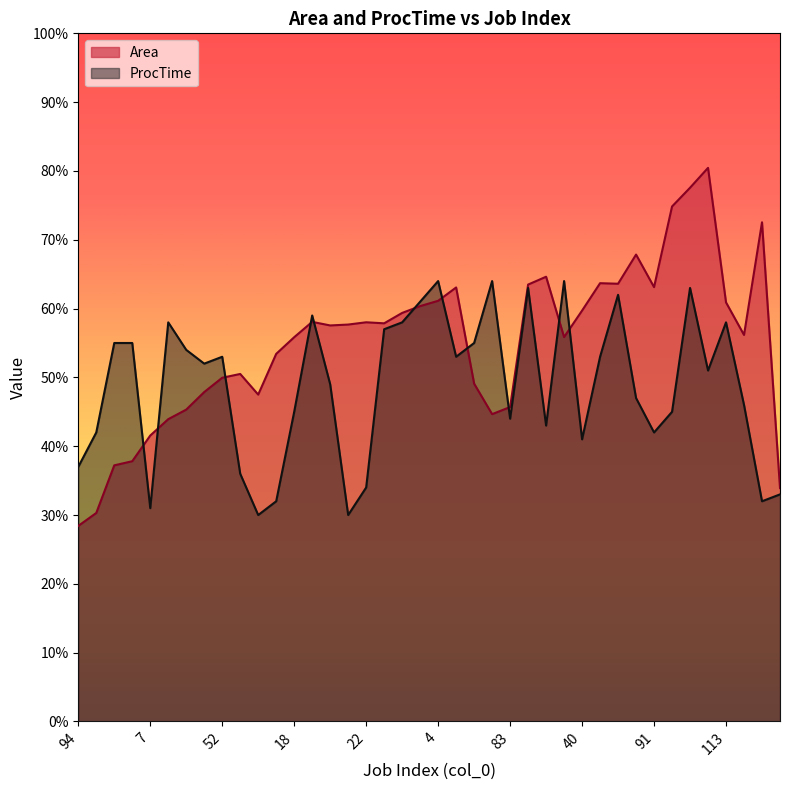

What is the label of the 14th point from the left?

35